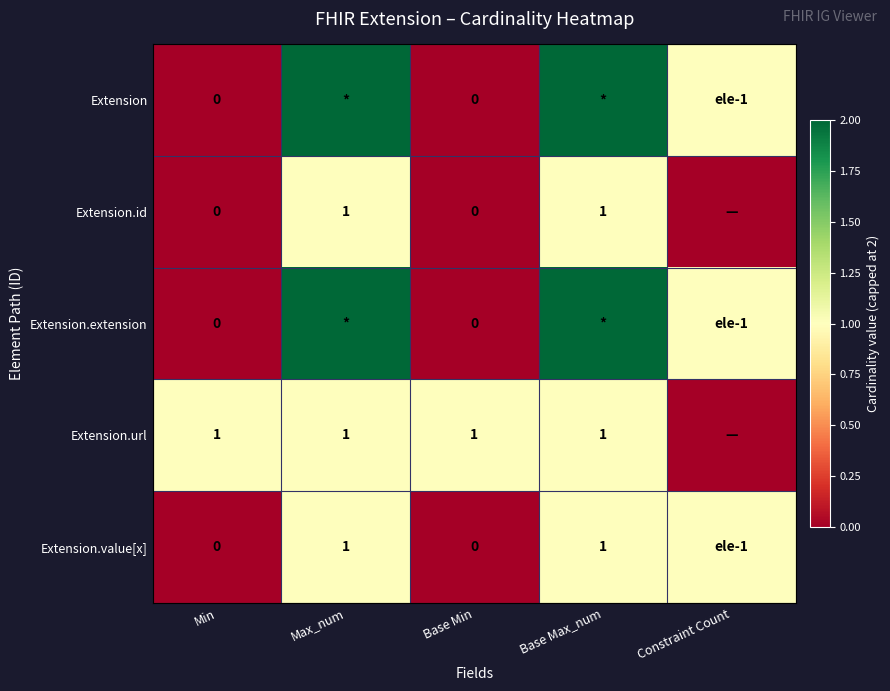

What is the average value of the Extension.url series?

1